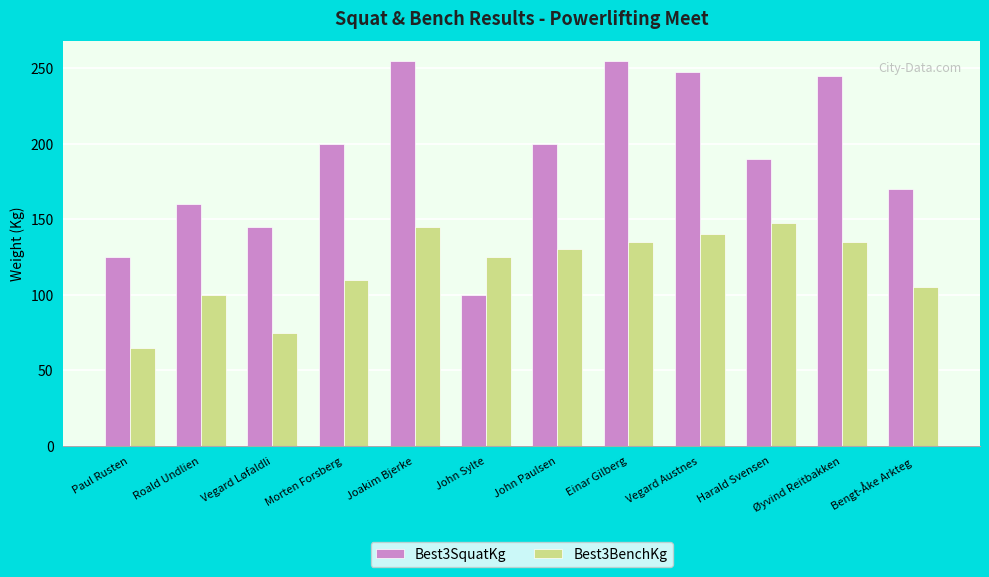

List the series in order of their overall mean, lowest first.

Best3BenchKg, Best3SquatKg